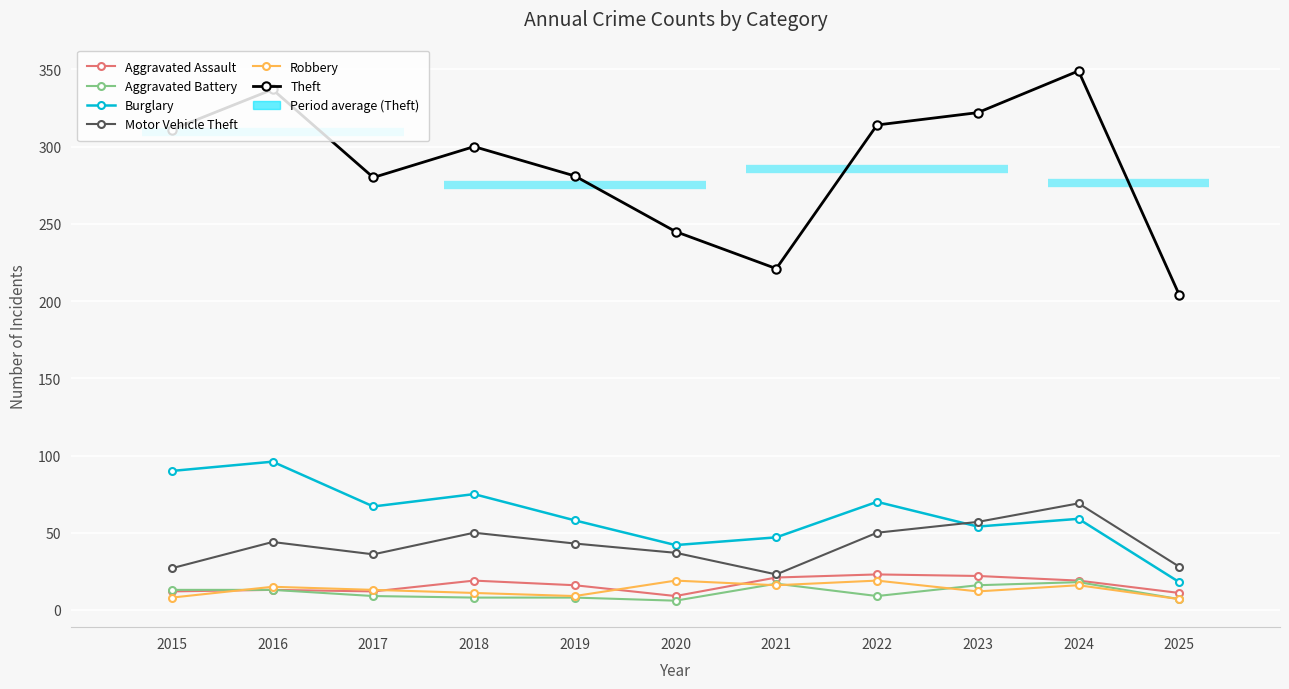

What is the difference between the second highest and minimum values in the Aggravated Assault series?

13